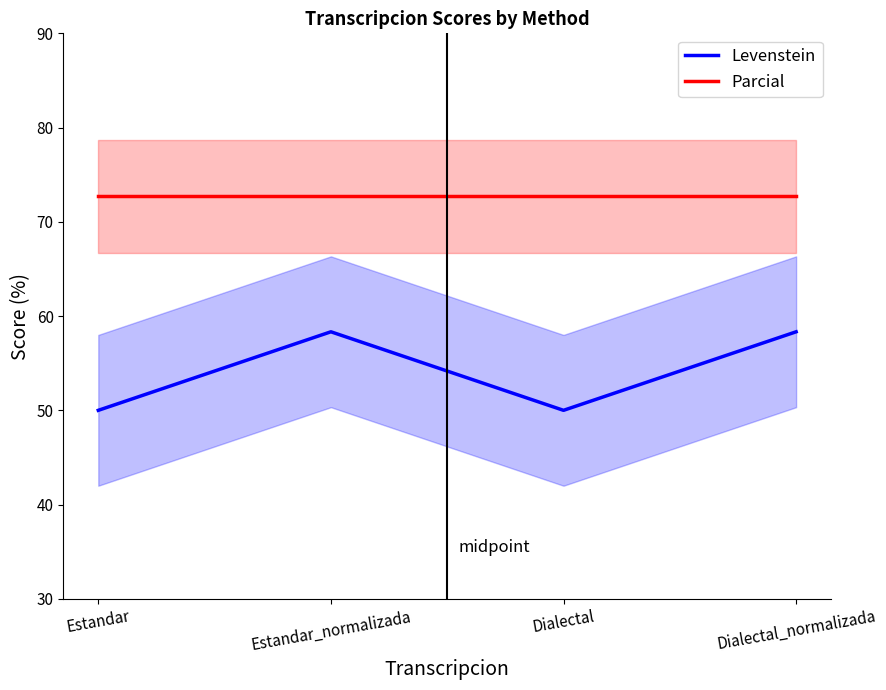

Where is Parcial nearest to the value 72?

Estandar